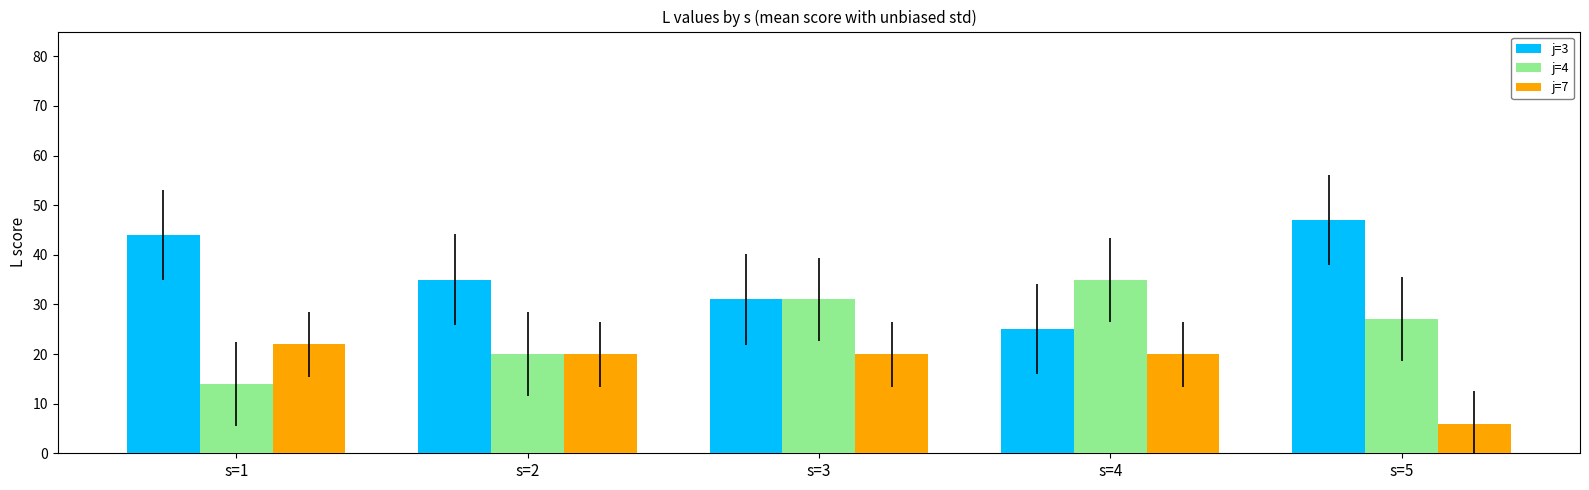

What is the total value across all series at s=3?

82